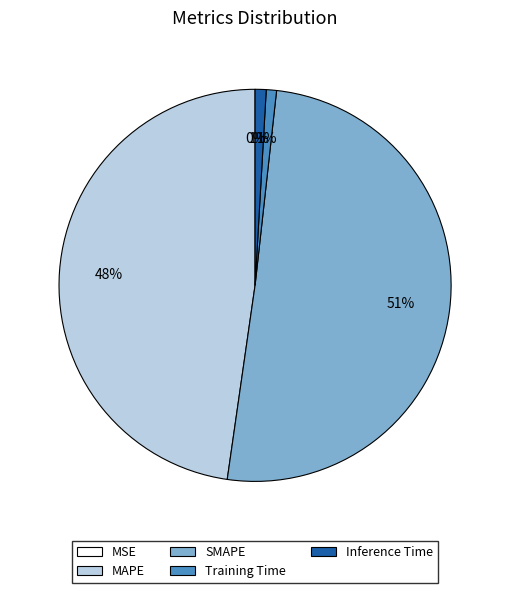

What percentage is the Training Time slice, to the nearest percent?

1%